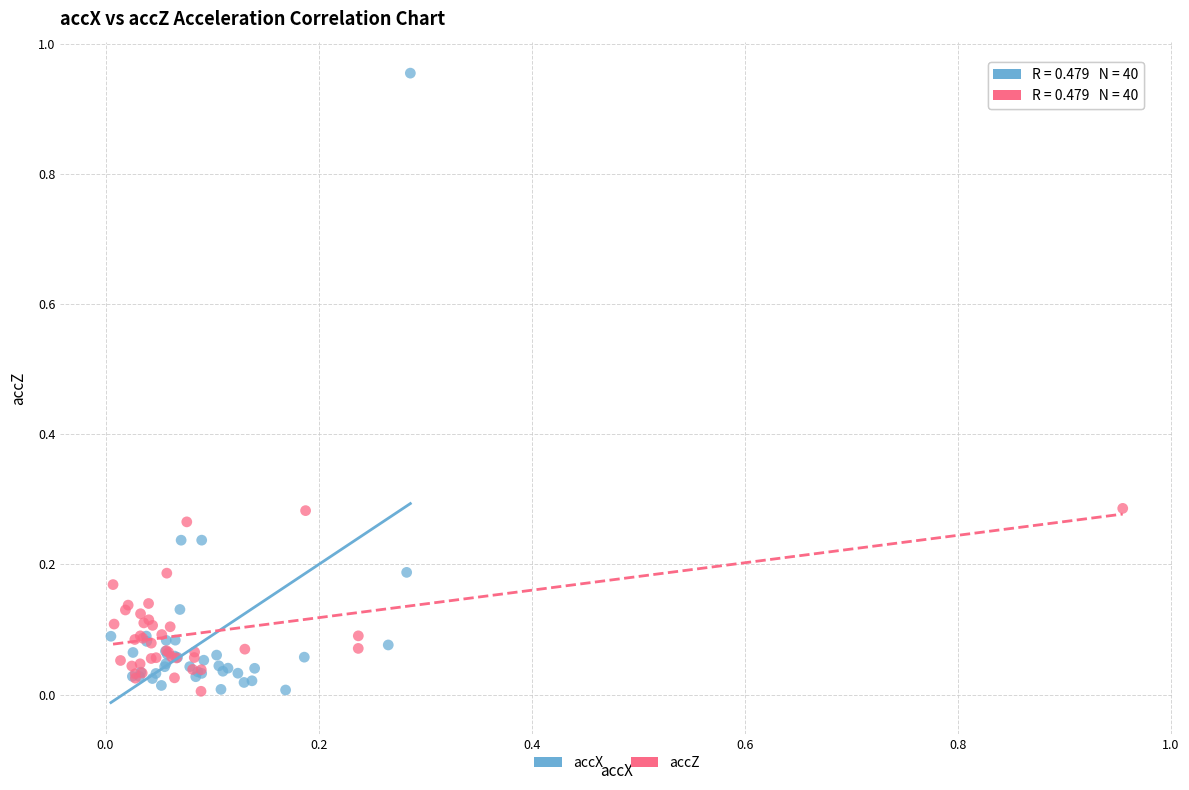

Which series has the largest Y range (max minus min)?

accX